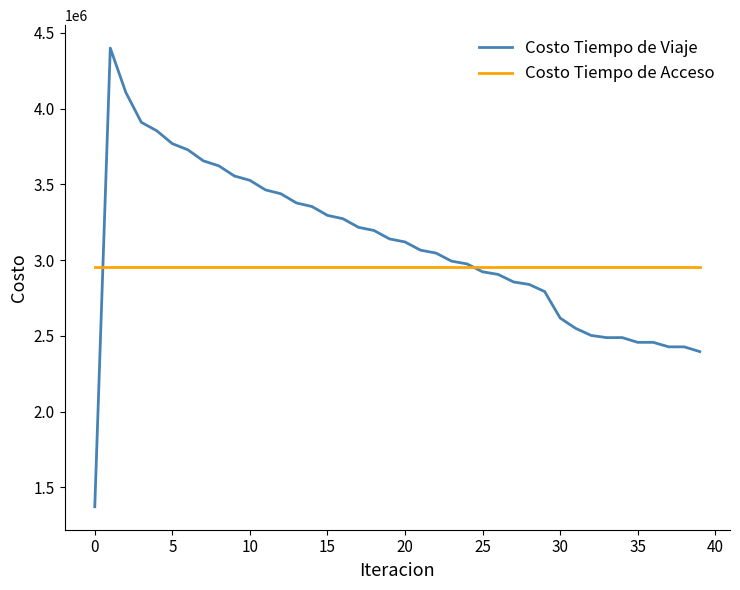

List the series in order of their peak value, lowest first.

Costo Tiempo de Acceso, Costo Tiempo de Viaje